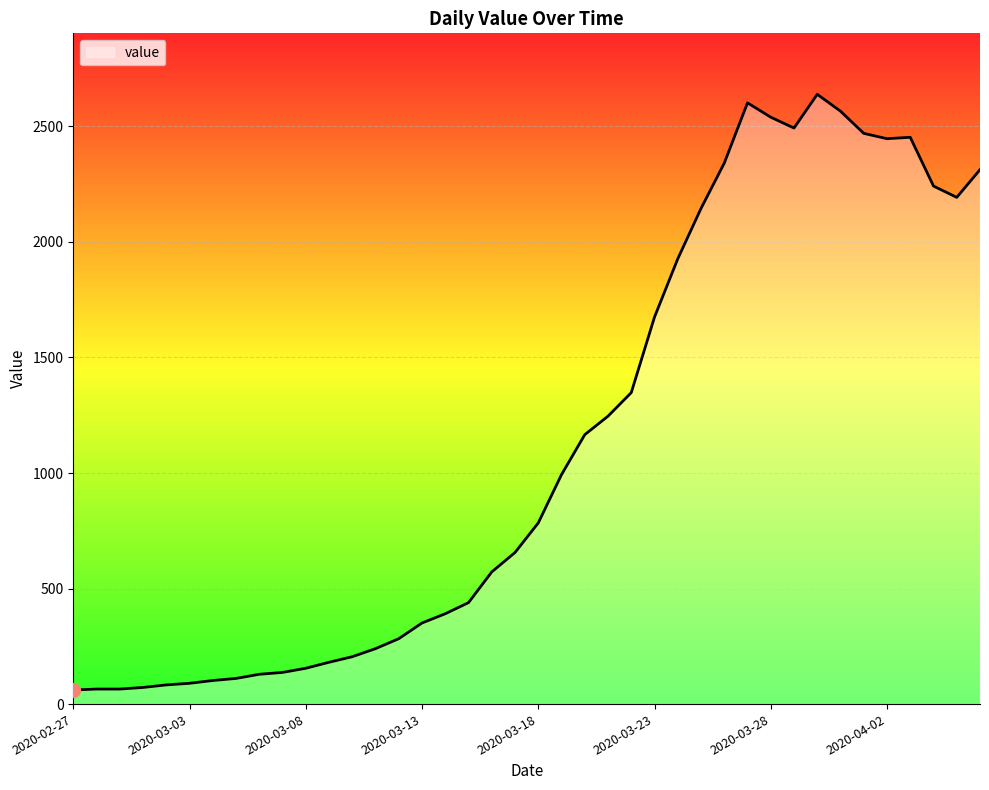

What is the difference between the maximum and minimum values?

2578